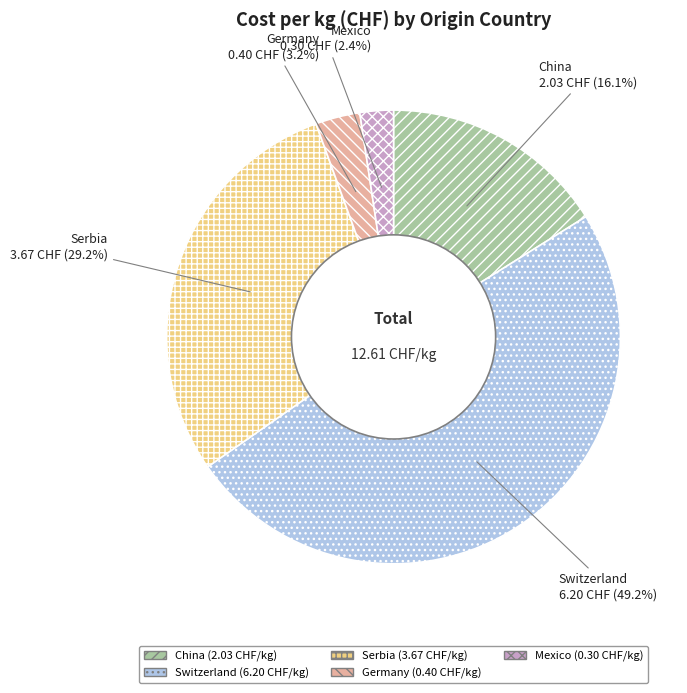

Approximately how many times larger is the value at Mexico compared to Serbia?

0.1